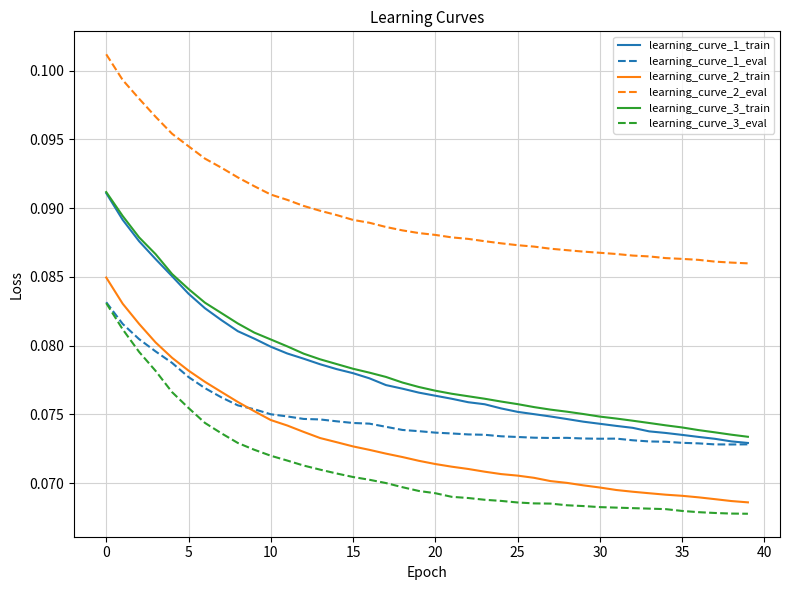

Which series has the largest range (max minus min)?

learning_curve_1_train